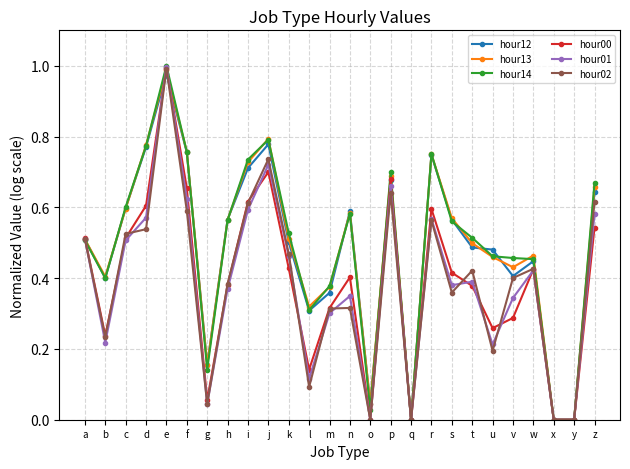

Which series changed the most between h and j?

hour02